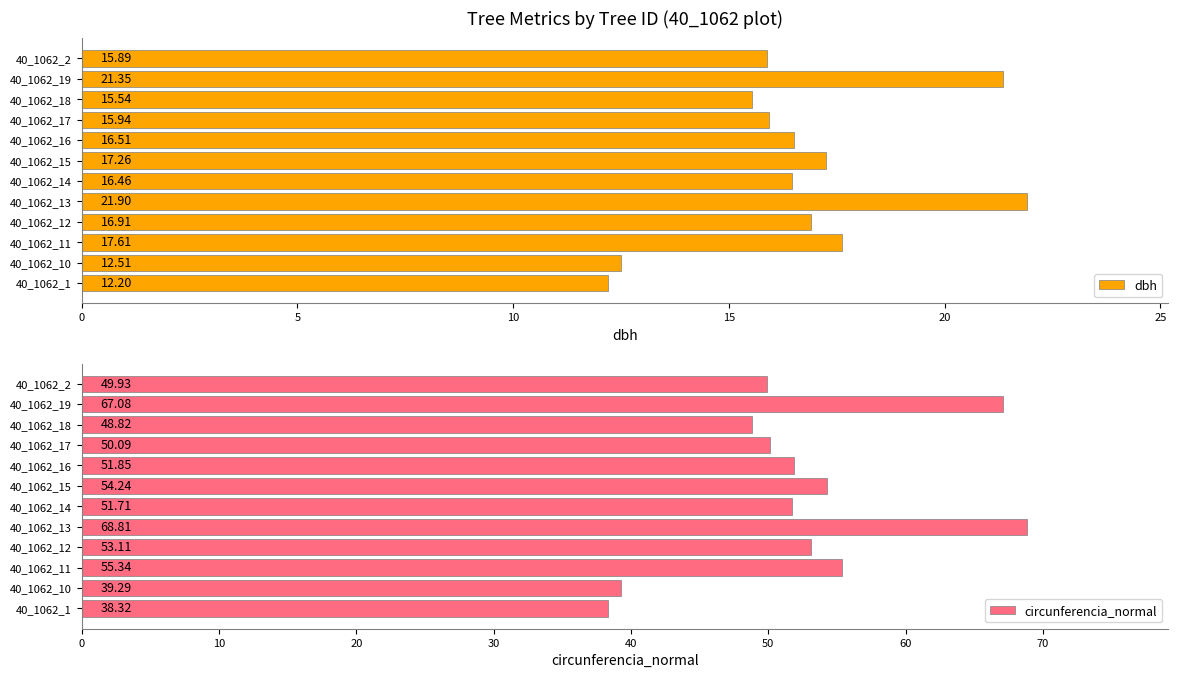

Are the bars grouped side by side (vs. stacked)?

Yes